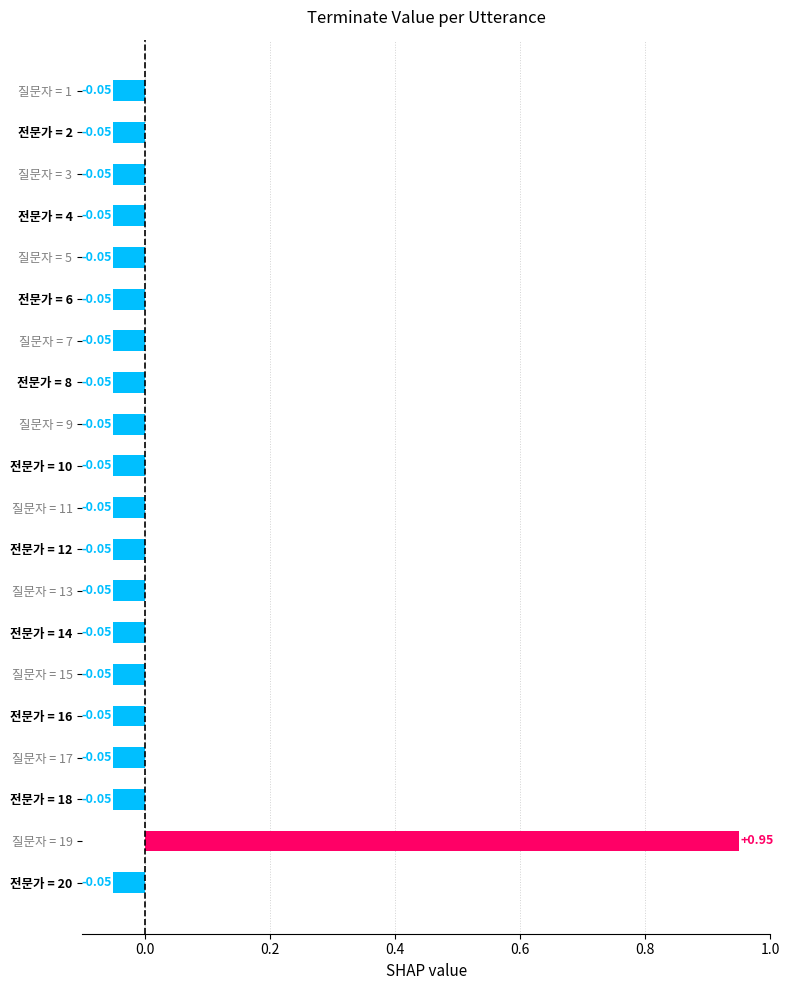

What is the difference between the maximum and minimum values?

1.0